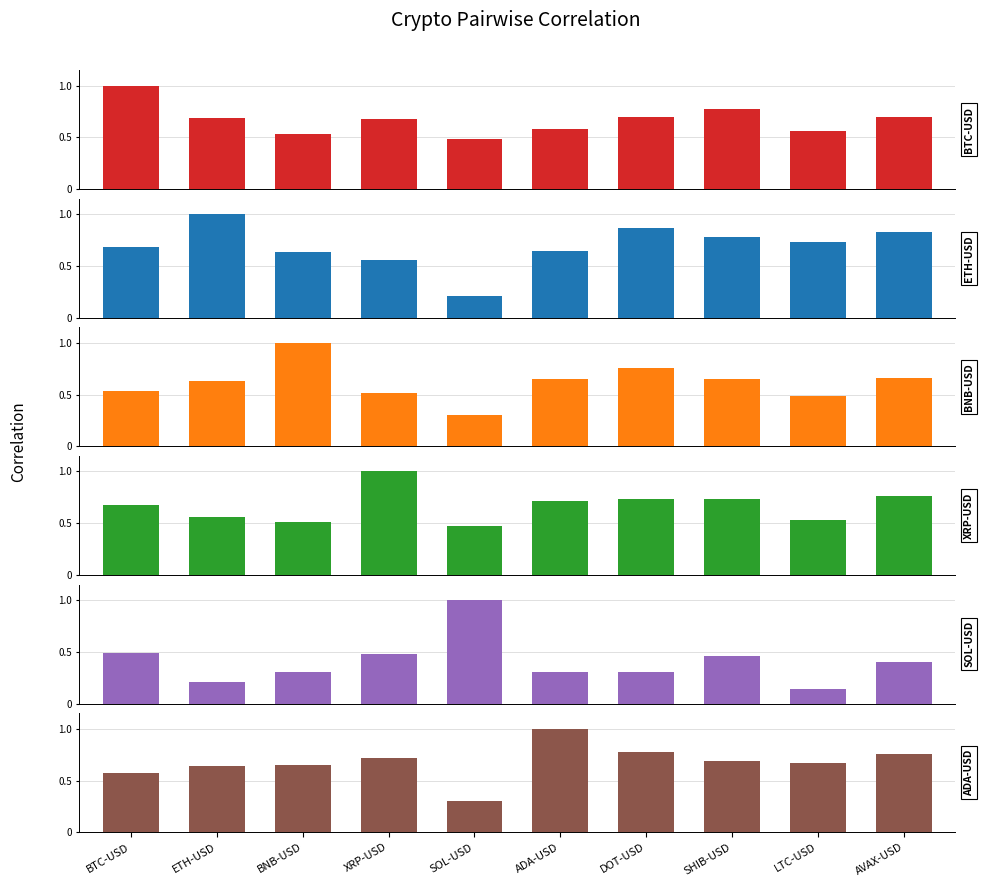

What is the value of the XRP-USD bar at the 9th from the left?

0.5